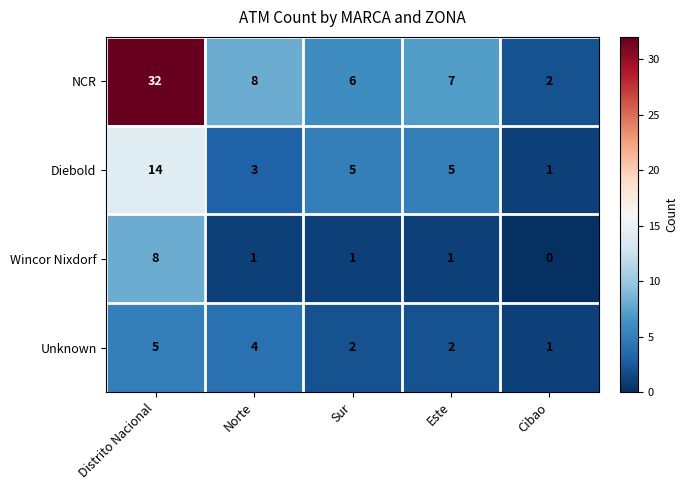

The value of NCR at Sur is 6. True or false?

True